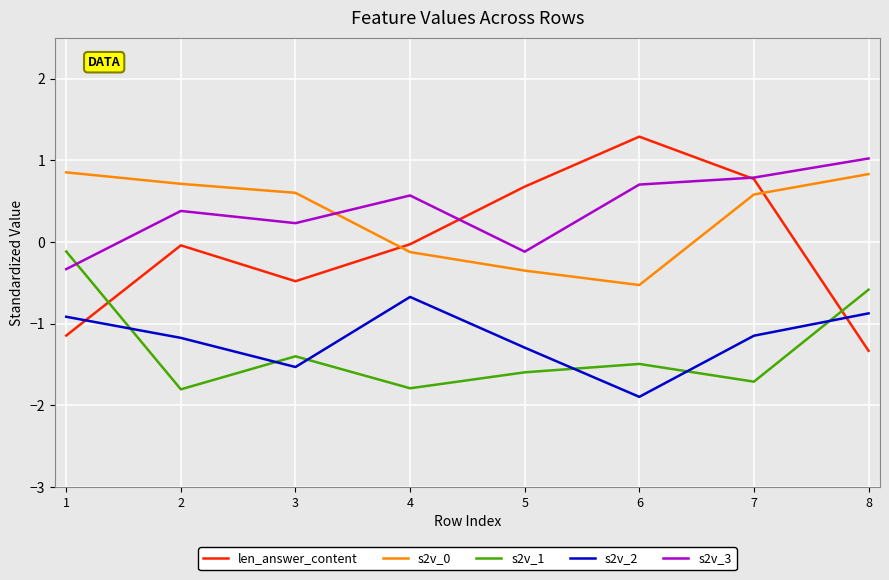

What is the total value across all series at 1?

-1.7